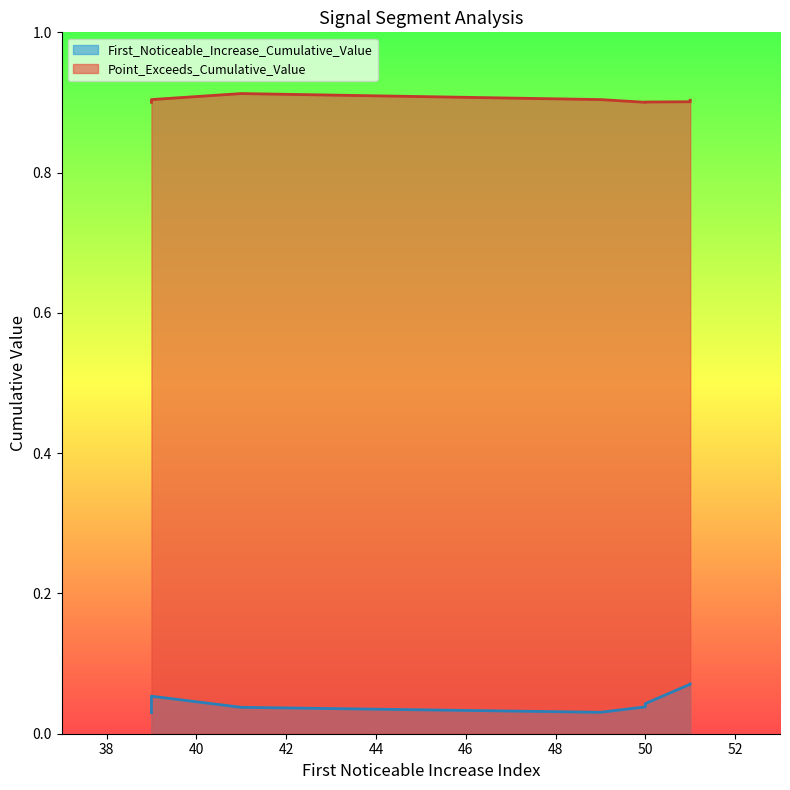

What is the label of the 3rd point from the right?

49